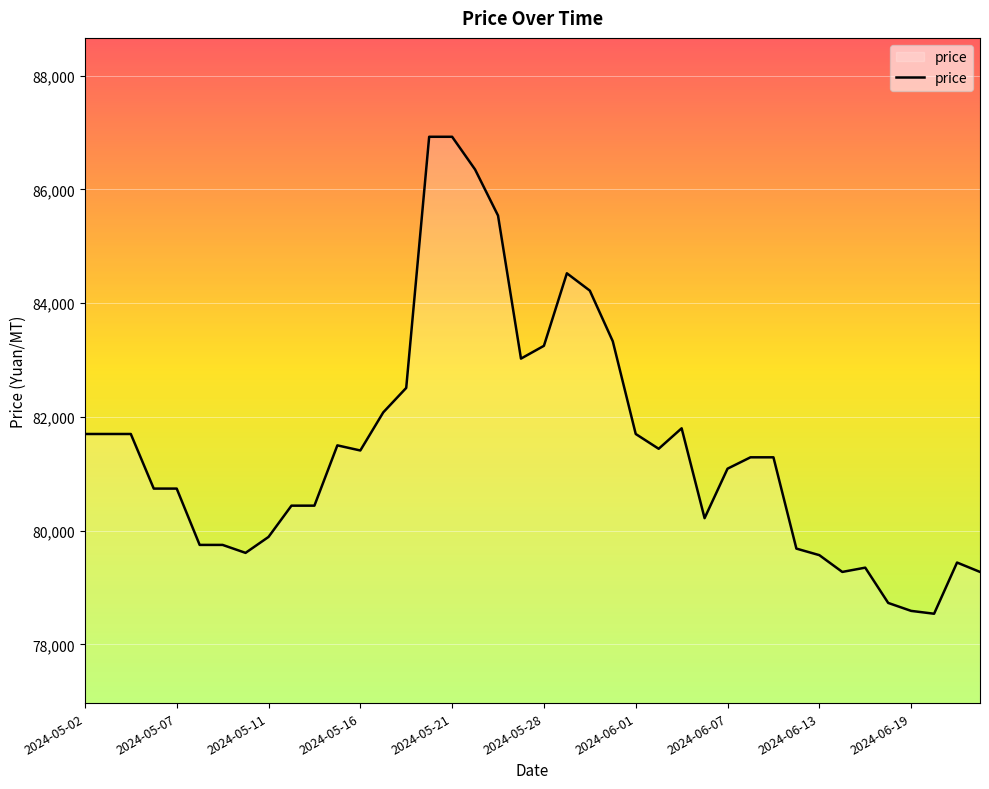

What is the difference between the maximum and minimum values?

8385